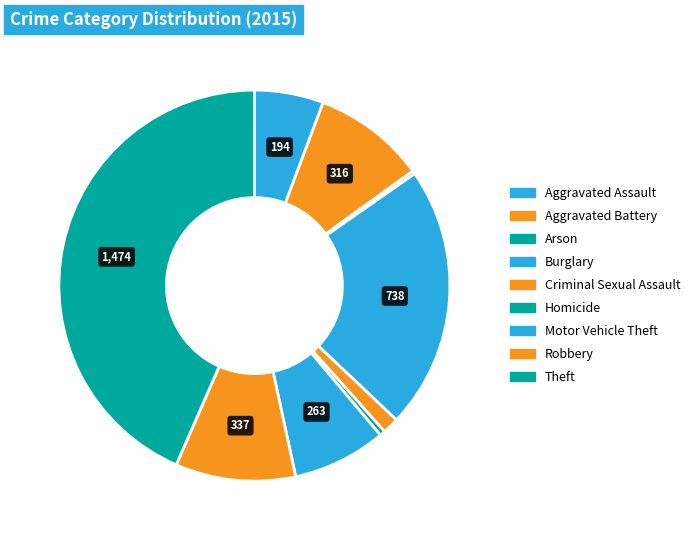

To the nearest percent, what is the combined percentage of Criminal Sexual Assault and Aggravated Assault?

7%